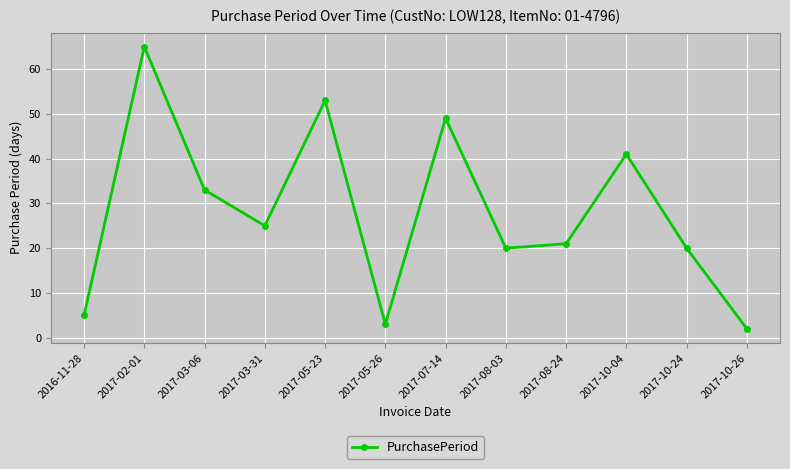

What is the value of the 6th point from the left?

3